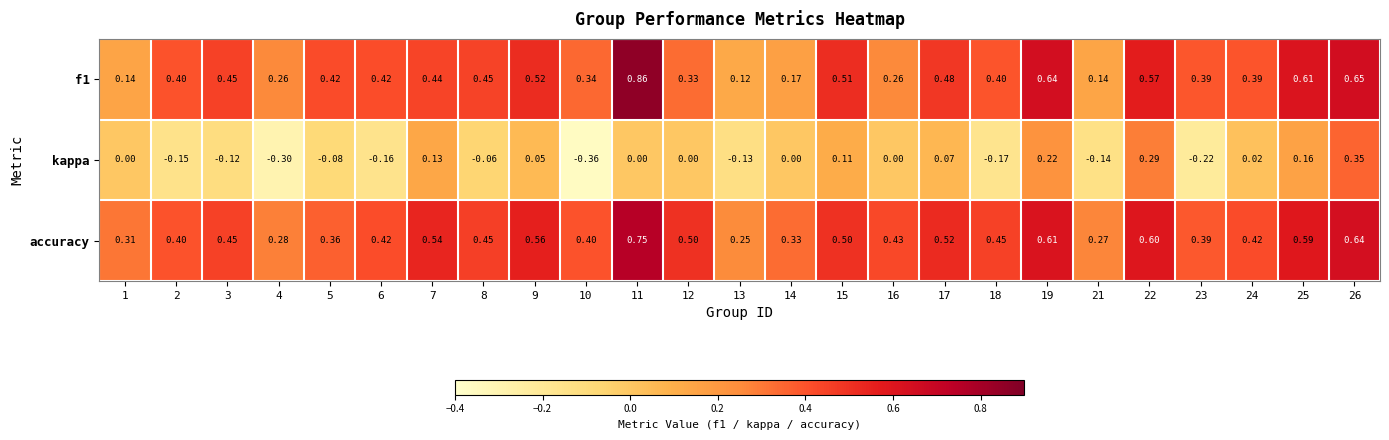

Which series has the largest total across all categories?

accuracy